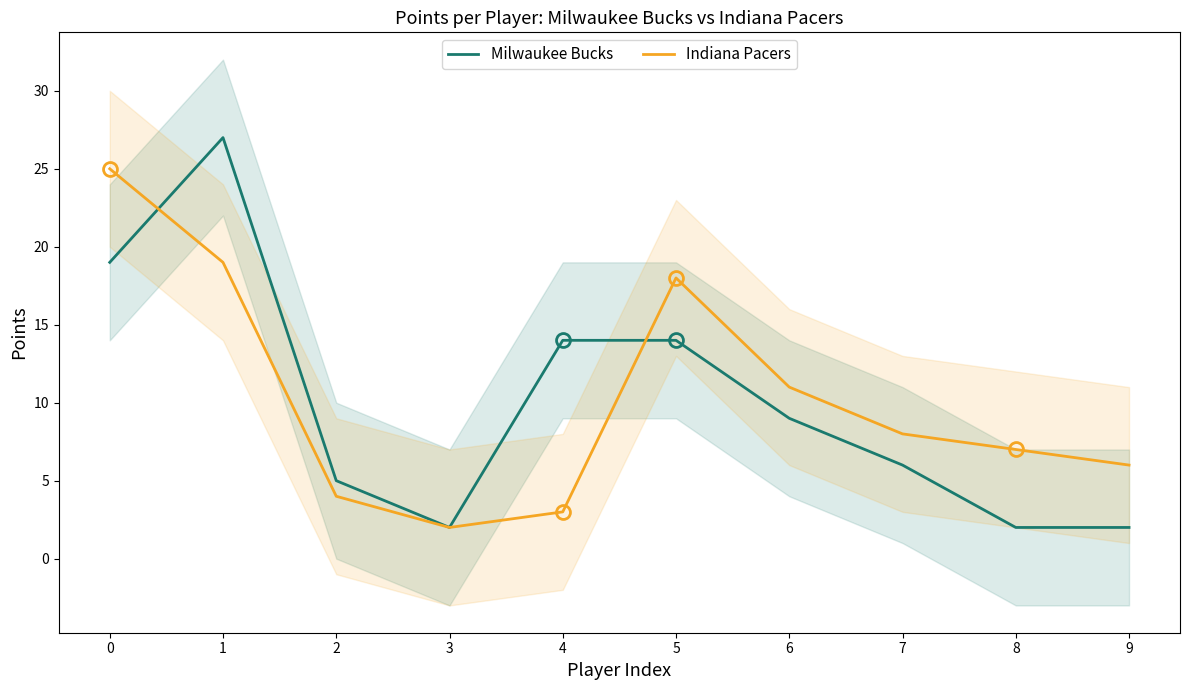

What is the difference between the second highest and minimum values in the Milwaukee Bucks series?

17